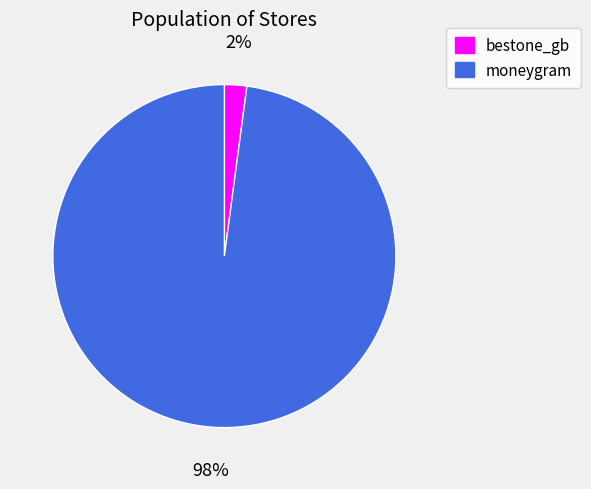

To the nearest percent, what portion does bestone_gb represent?

2%